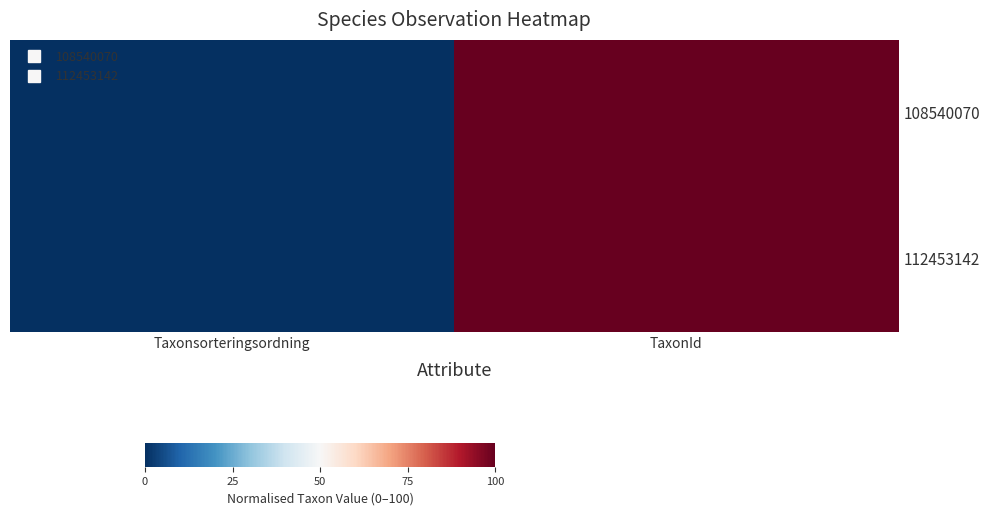

Reading left to right, list all the values displayed in this chart.

108540070: Taxonsorteringsordning=0	TaxonId=100
112453142: Taxonsorteringsordning=0	TaxonId=100